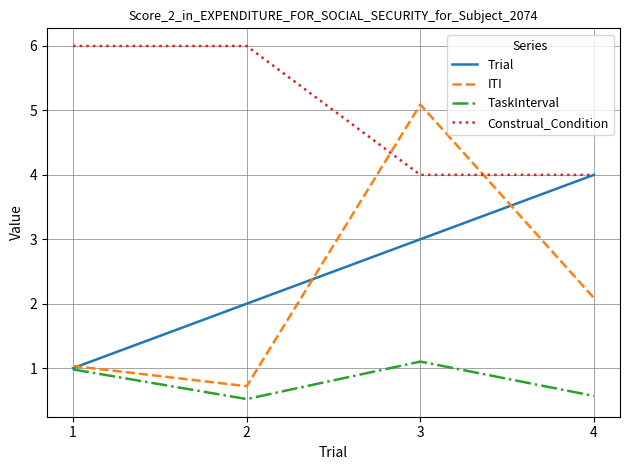

What is the total value across all series at 3?

13.2